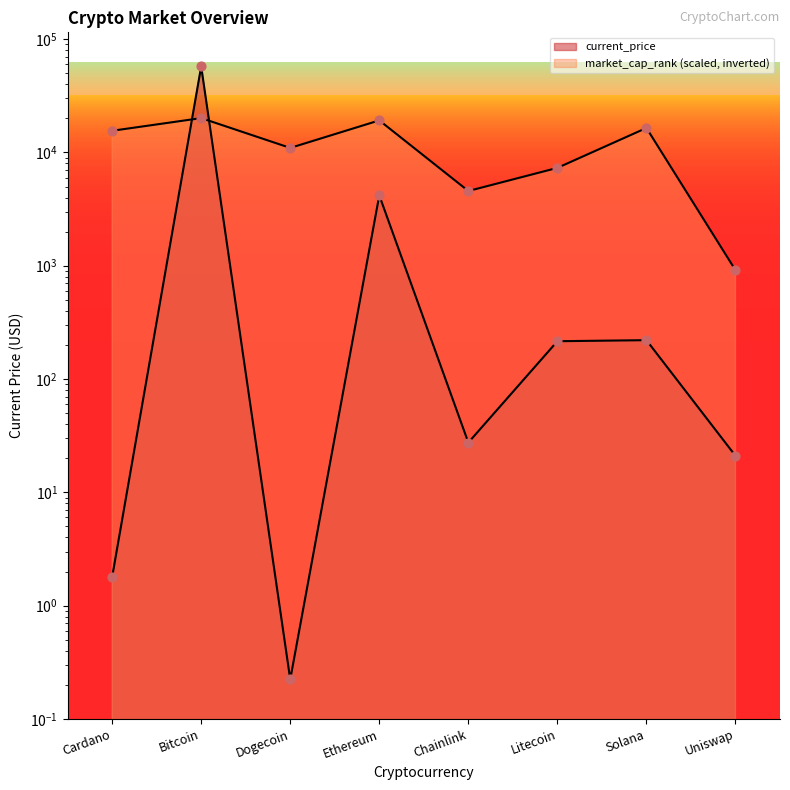

Which series contains the highest Y value?

current_price